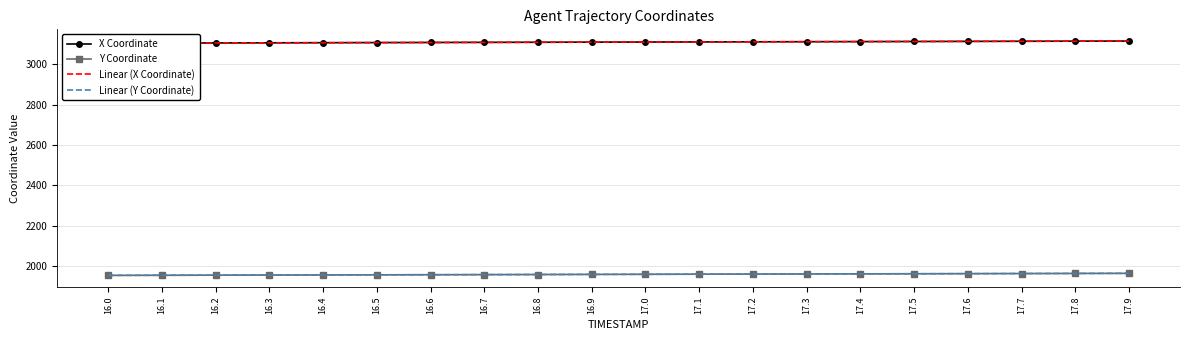

Between 17.3 and 17.7, which series saw the biggest shift?

Linear (X Coordinate)